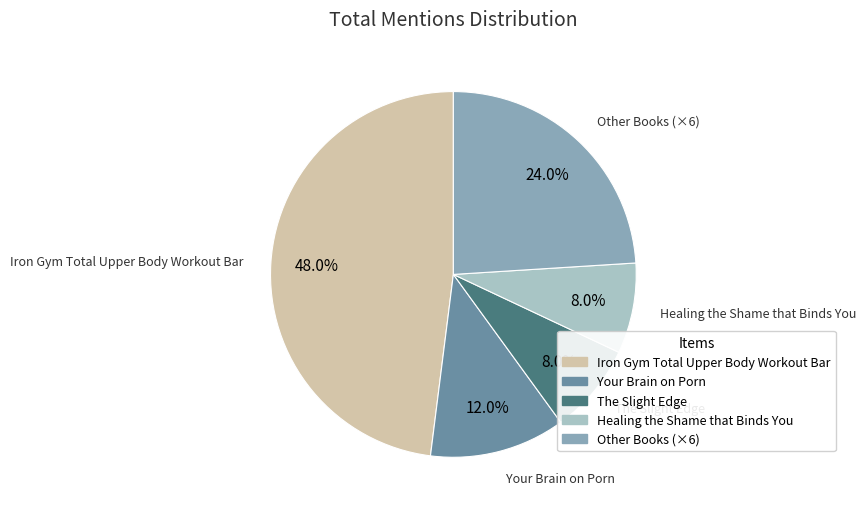

Count the number of slices in the pie.

5